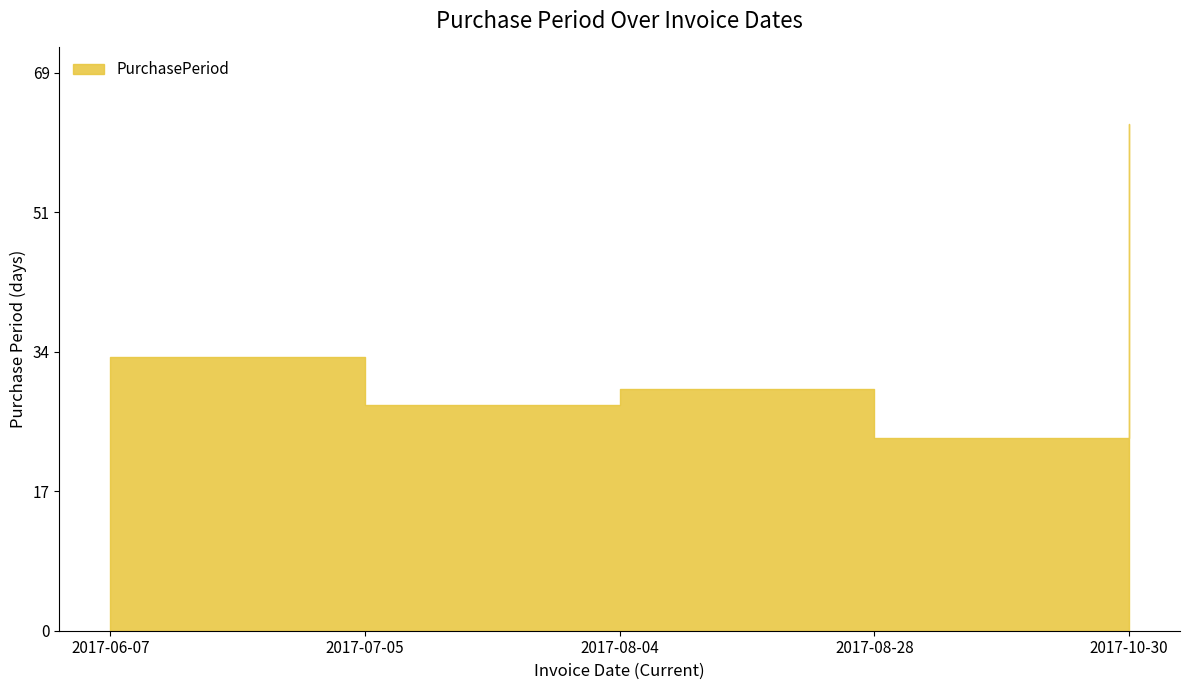

Reading right to left, extract all data points from this chart.

2017-10-30=63	2017-08-28=24	2017-08-04=30	2017-07-05=28	2017-06-07=34